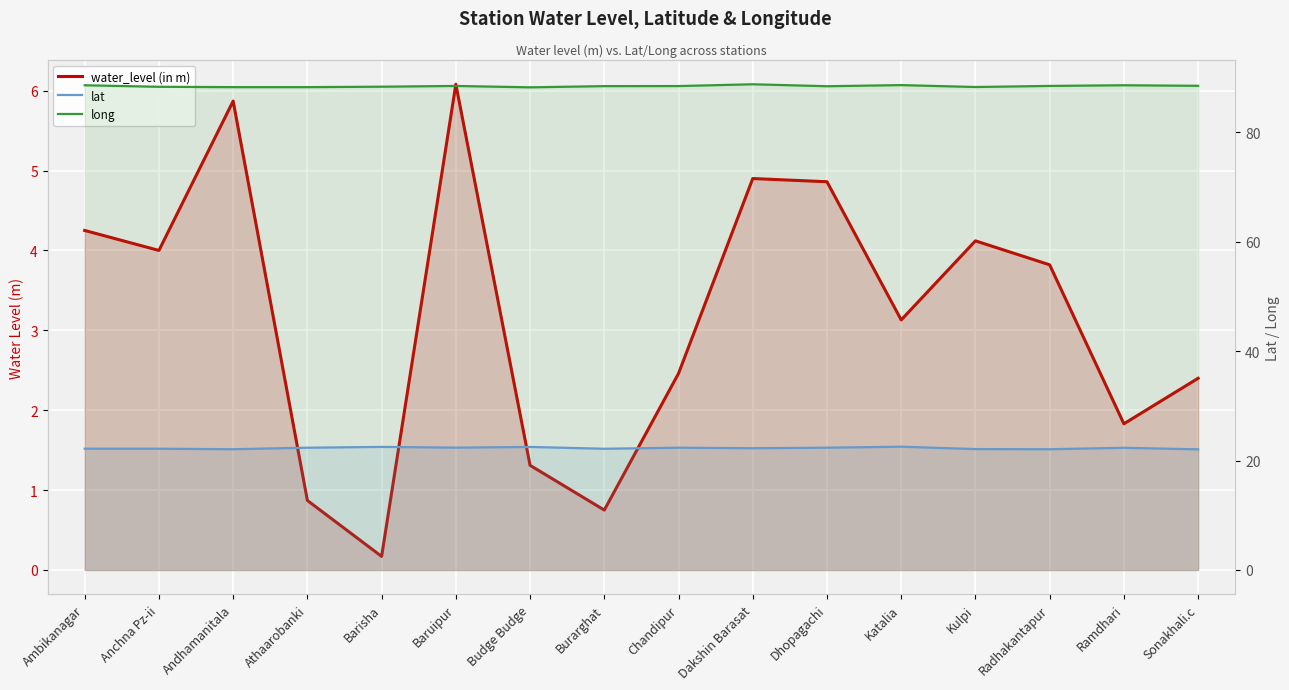

Does the chart display data point markers on the line(s)?

No